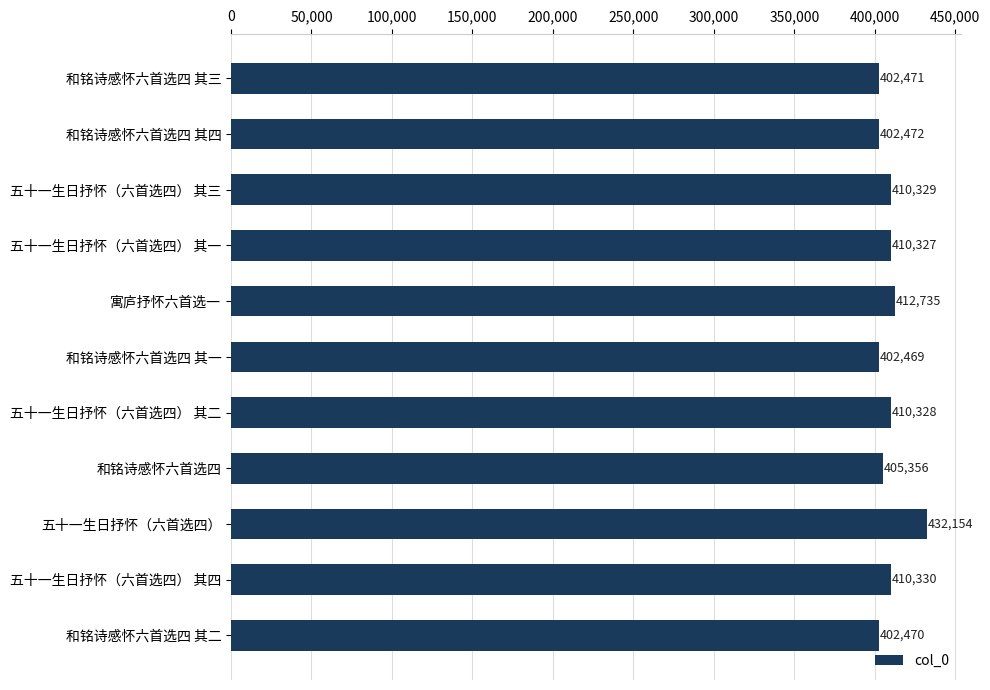

Reading top to bottom, extract all data points from this chart.

和铭诗感怀六首选四 其三=402471	和铭诗感怀六首选四 其四=402472	五十一生日抒怀（六首选四） 其三=410329	五十一生日抒怀（六首选四） 其一=410327	寓庐抒怀六首选一=412735	和铭诗感怀六首选四 其一=402469	五十一生日抒怀（六首选四） 其二=410328	和铭诗感怀六首选四=405356	五十一生日抒怀（六首选四）=432154	五十一生日抒怀（六首选四） 其四=410330	和铭诗感怀六首选四 其二=402470